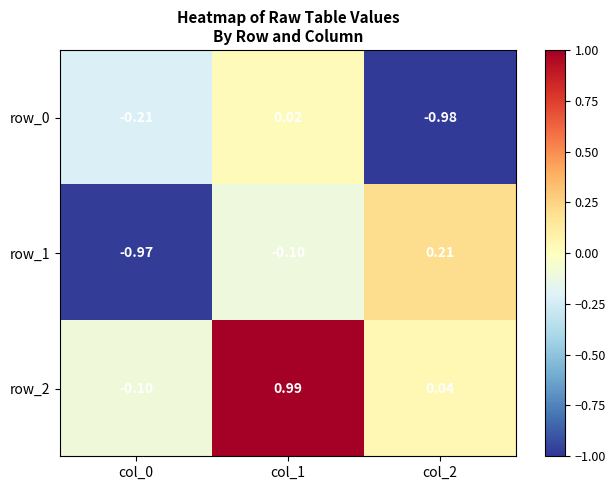

Is the value of row_0 at col_2 greater than the value of row_1 at col_1?

No